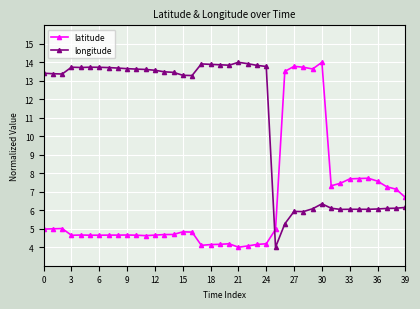

Rank the series by their average value, from highest to lowest.

longitude, latitude